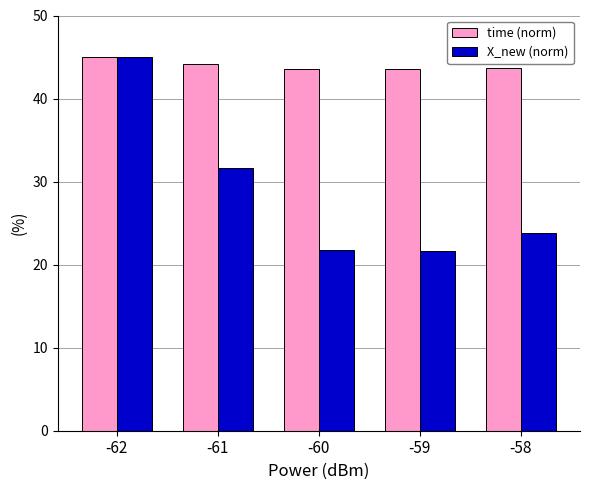

How many data points in X_new (norm) are above 23?

3